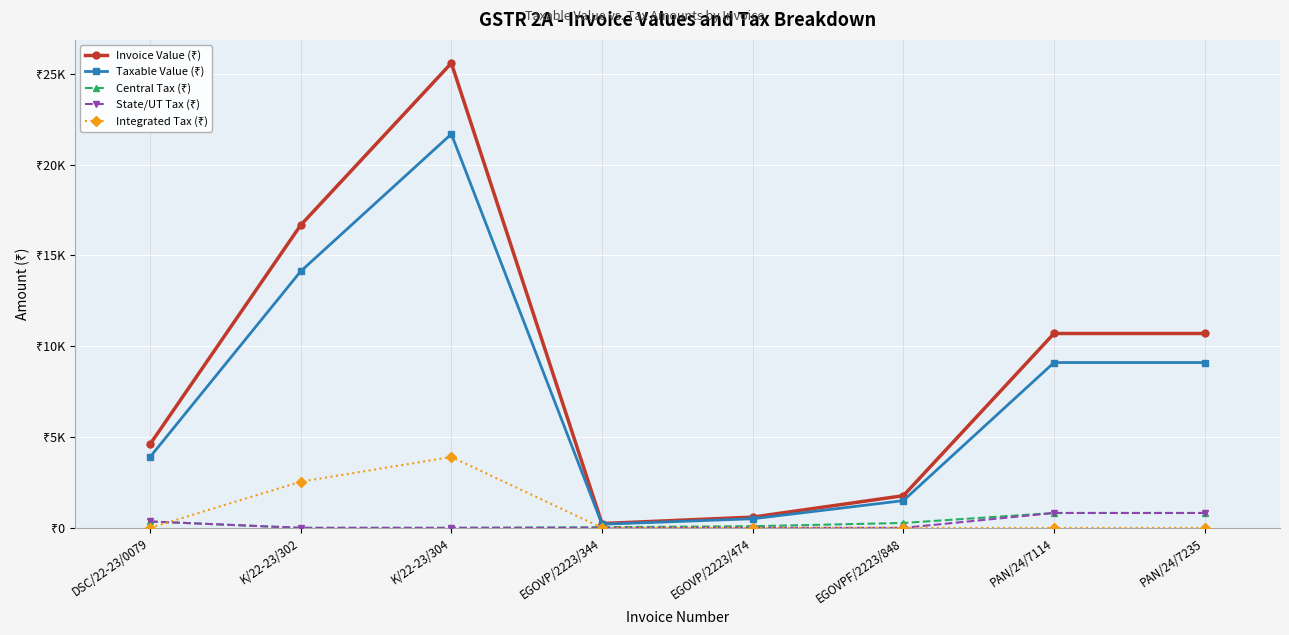

Which series has the largest total across all categories?

Invoice Value (₹)